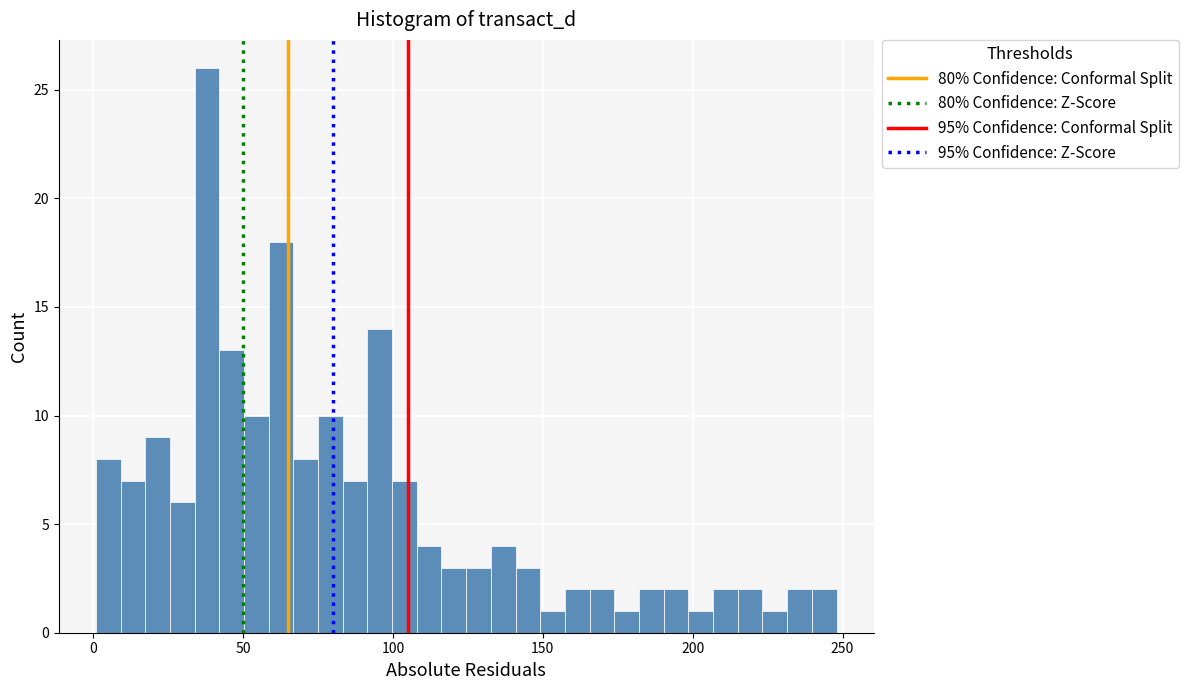

Around what value on the x-axis is the tallest bar? Give the approximate position of its centre, as read against the axis.

40